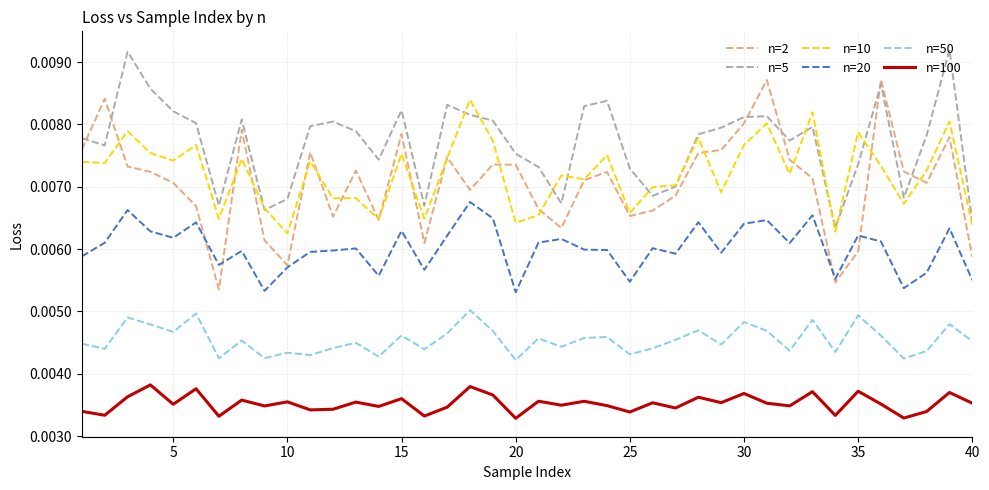

True or false: n=50 and n=5 intersect in this chart.

False